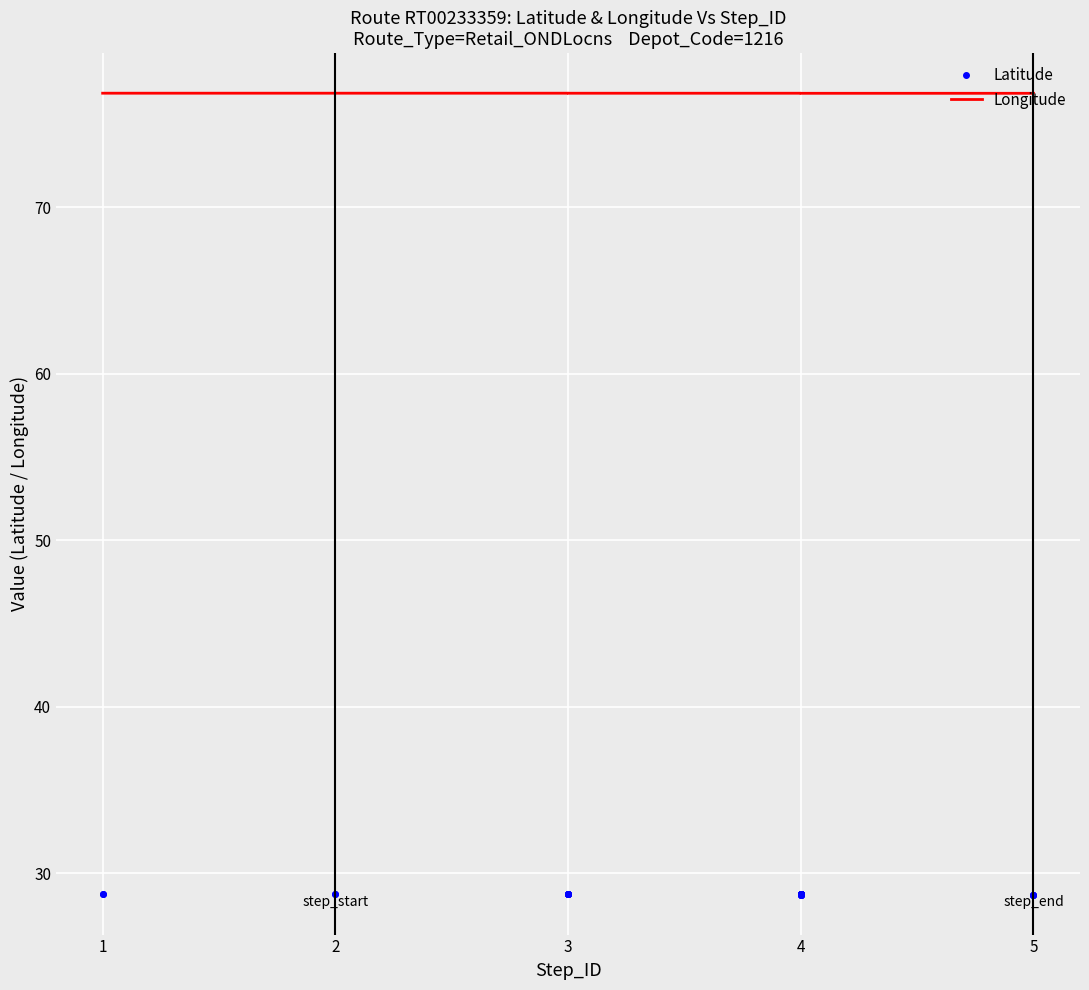

What is the value of the Latitude point at the 4th from the left?

28.7